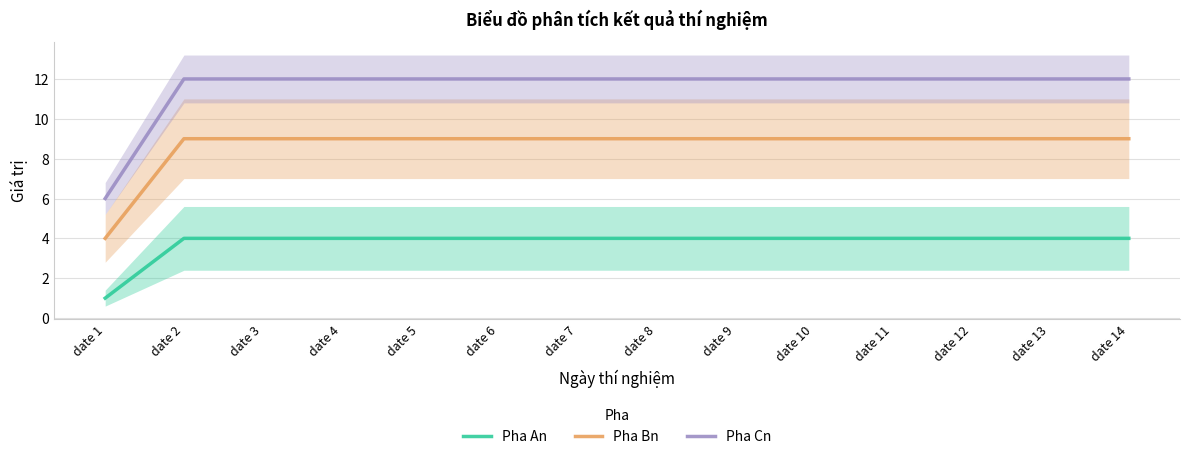

Where is Pha An nearest to the value 2?

date 1